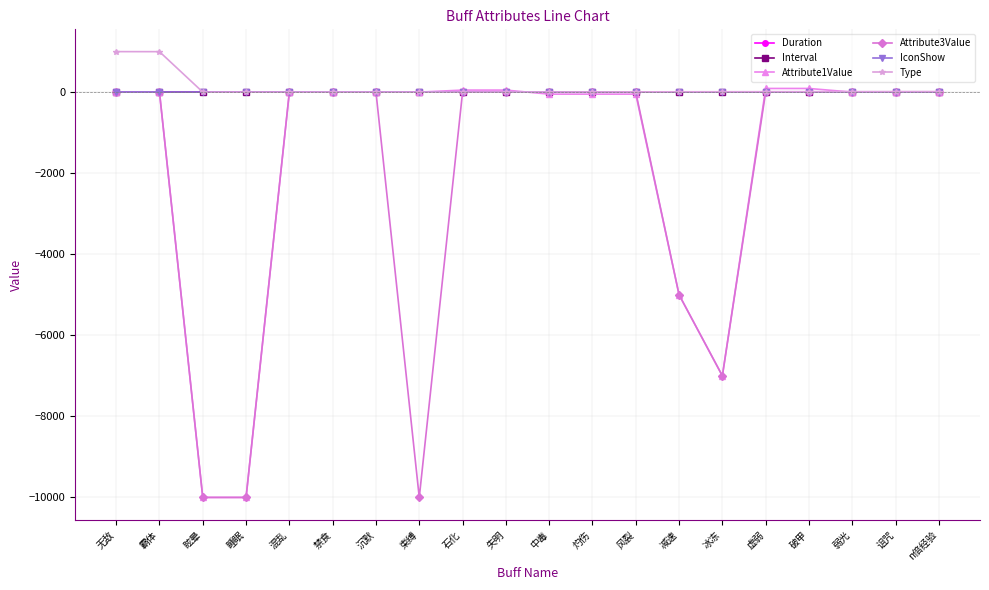

What is the smallest value displayed?

-10000